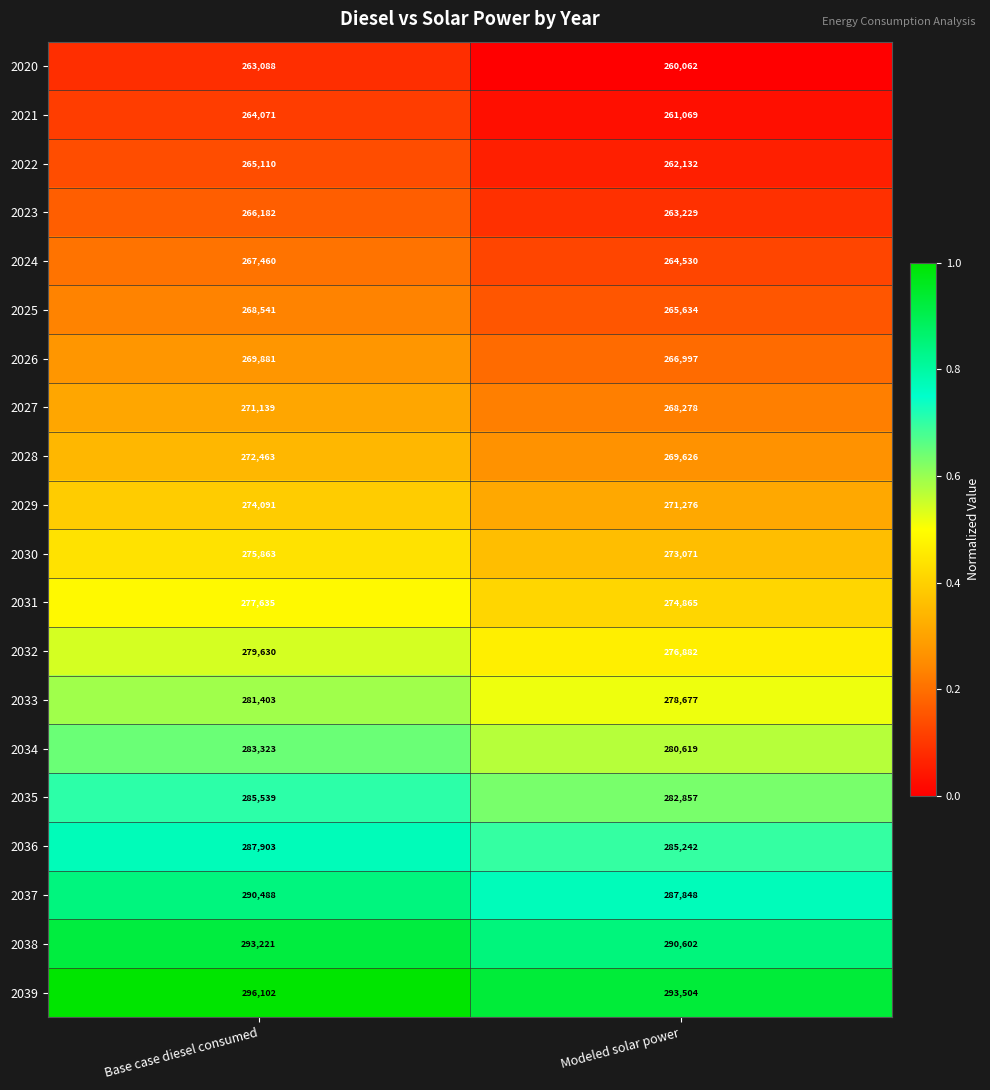

At which category is the sum across all series the highest?

Base case diesel consumed